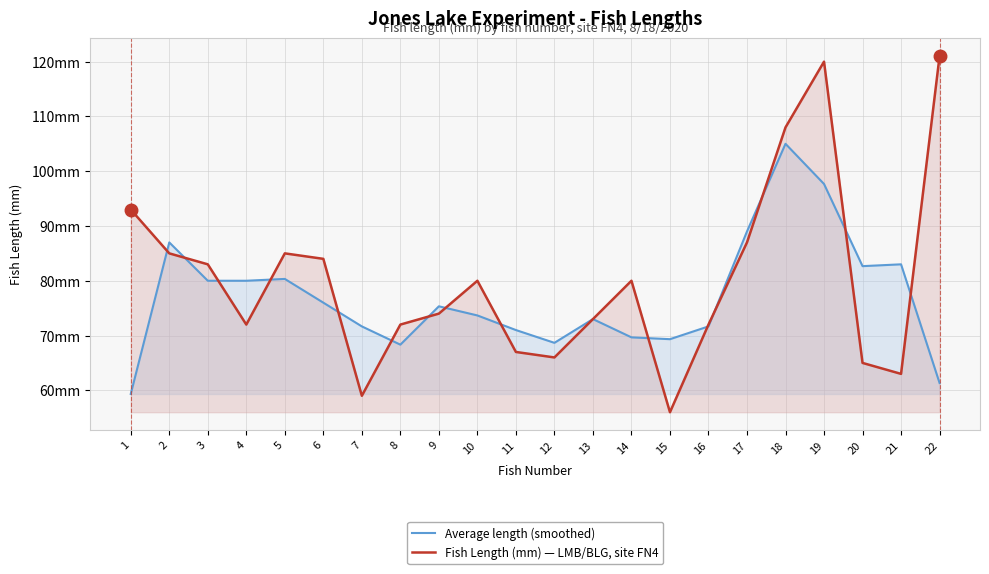

Reading left to right, list all the values displayed in this chart.

Average length (smoothed): 1=59.3	2=87.0	3=80.0	4=80.0	5=80.3	6=76.0	7=71.7	8=68.3	9=75.3	10=73.7	11=71.0	12=68.7	13=73.0	14=69.7	15=69.3	16=71.7	17=89.0	18=105.0	19=97.7	20=82.7	21=83.0	22=61.3
Fish Length (mm) — LMB/BLG, site FN4: 1=93.0	2=85.0	3=83.0	4=72.0	5=85.0	6=84.0	7=59.0	8=72.0	9=74.0	10=80.0	11=67.0	12=66.0	13=73.0	14=80.0	15=56.0	16=72.0	17=87.0	18=108.0	19=120.0	20=65.0	21=63.0	22=121.0